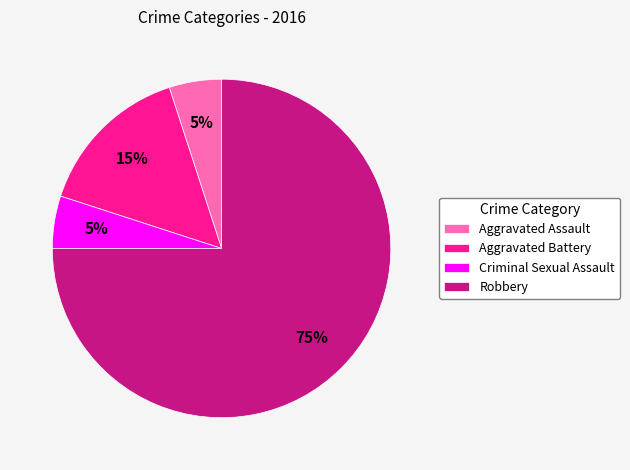

What is the majority slice?

Robbery